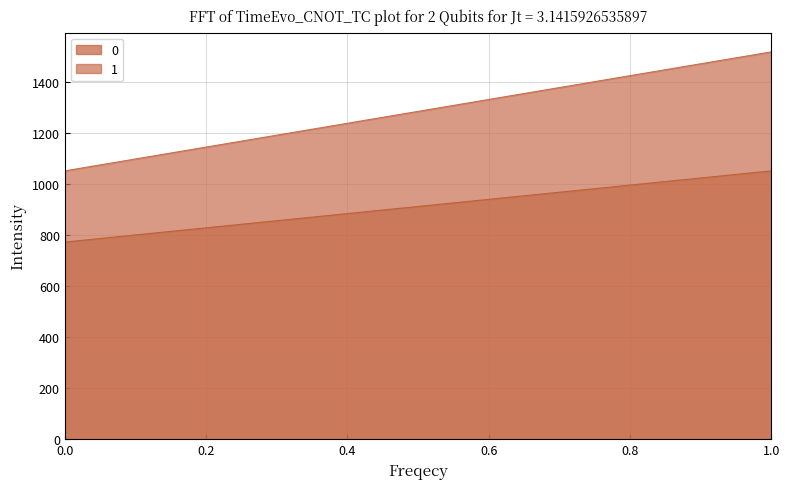

True or false: 1 has a value of 1052.2 at 0.

True